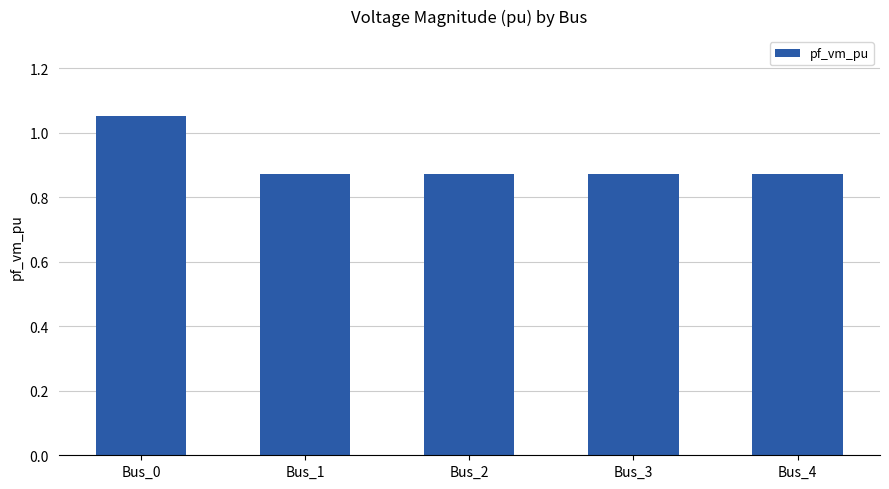

True or false: the data shows 0.2 at Bus_4.

False